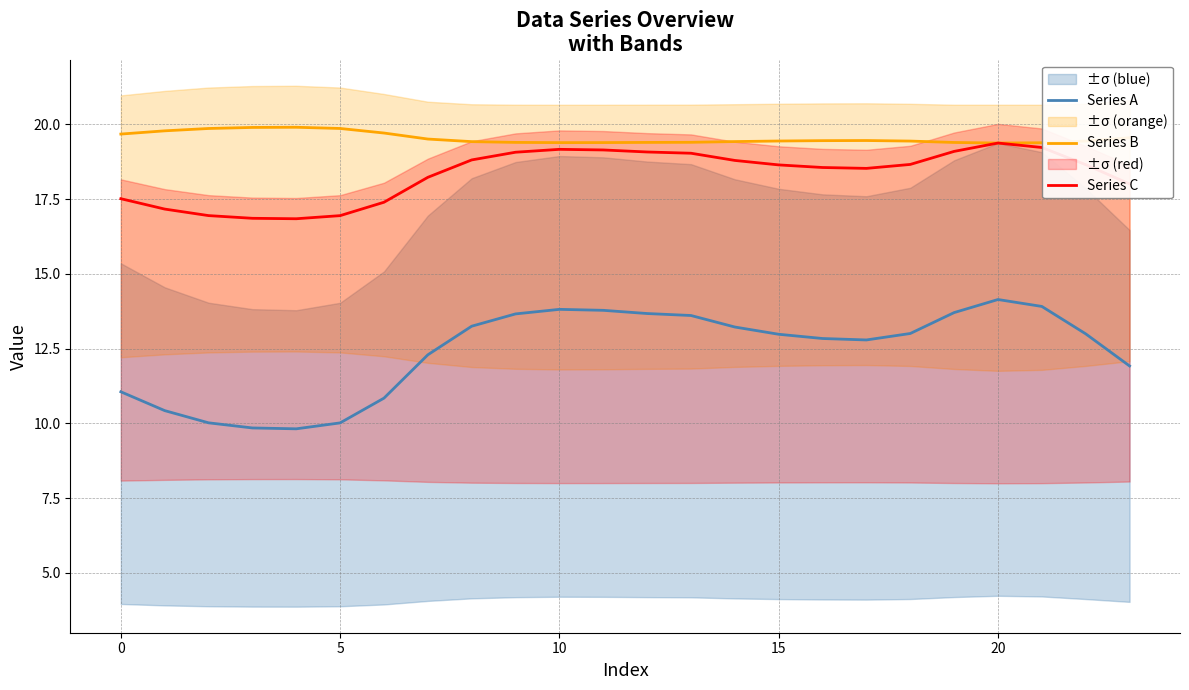

True or false: Series C and Series A intersect in this chart.

False